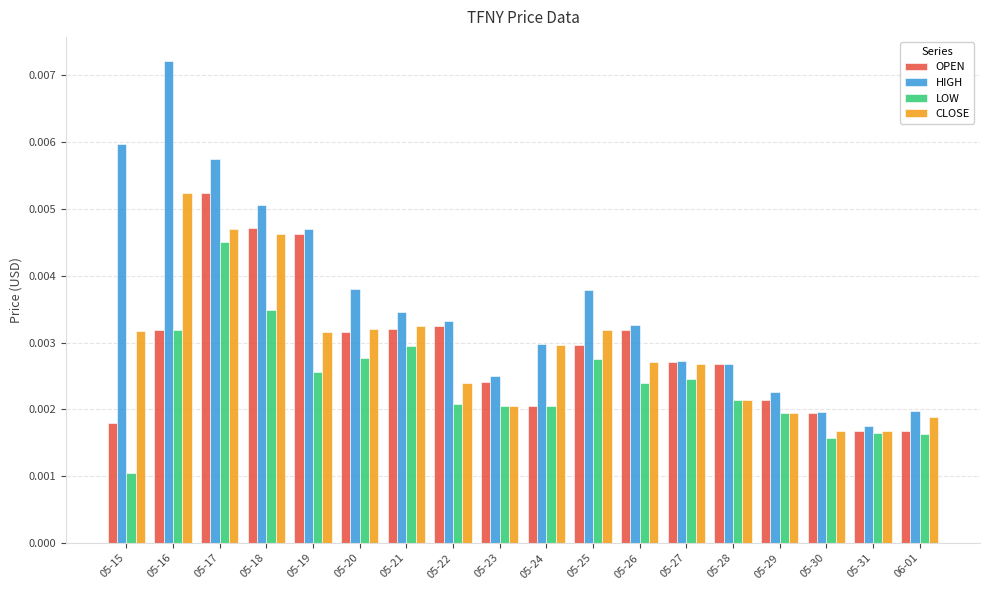

How many categories are shown in the chart?

18